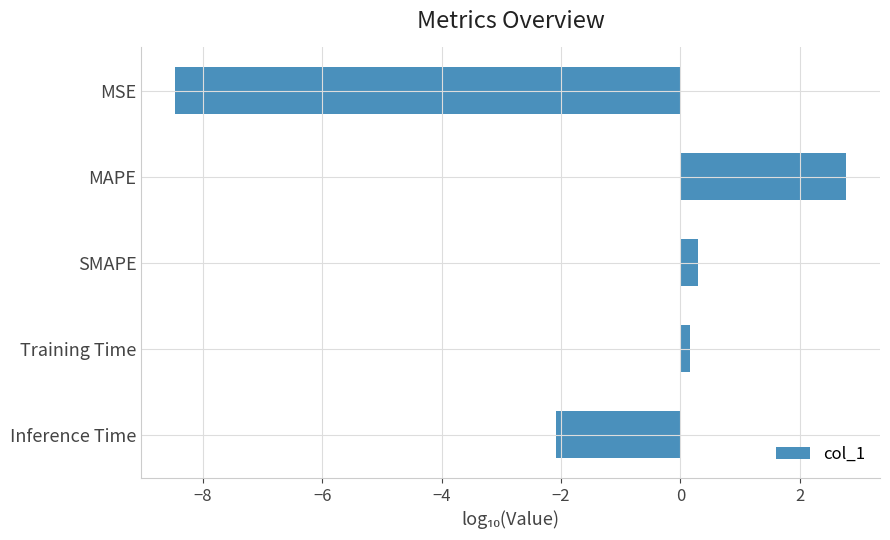

Where is the data nearest to the value -2?

Inference Time